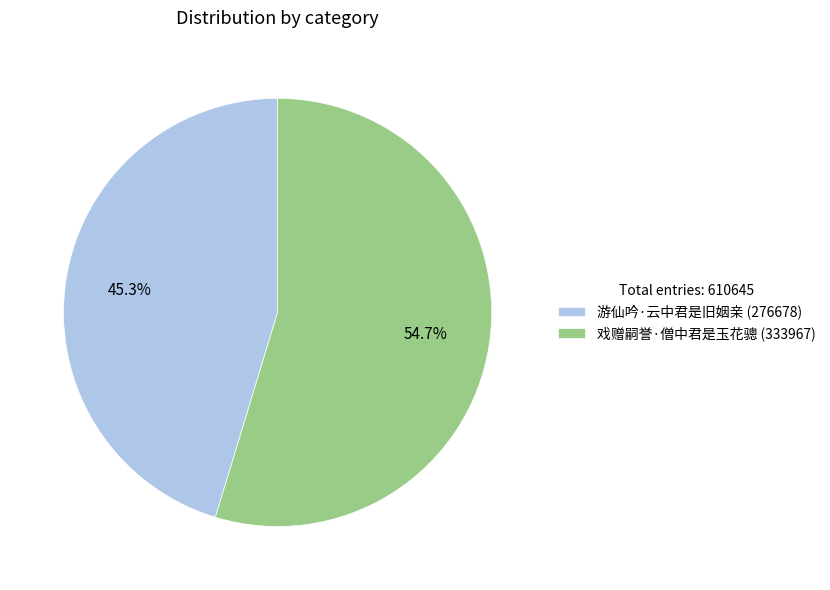

Does 游仙吟·云中君是旧姻亲 represent more than half of the total?

No